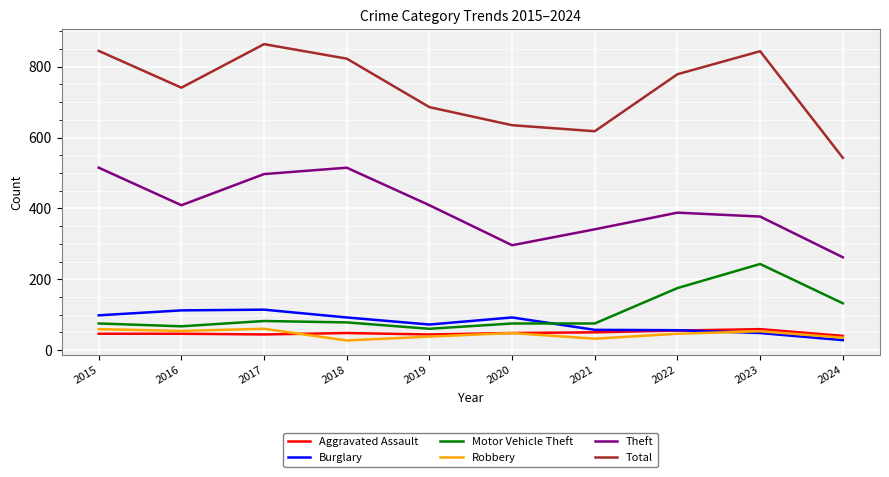

What is the total value across all series at 2022?

1499